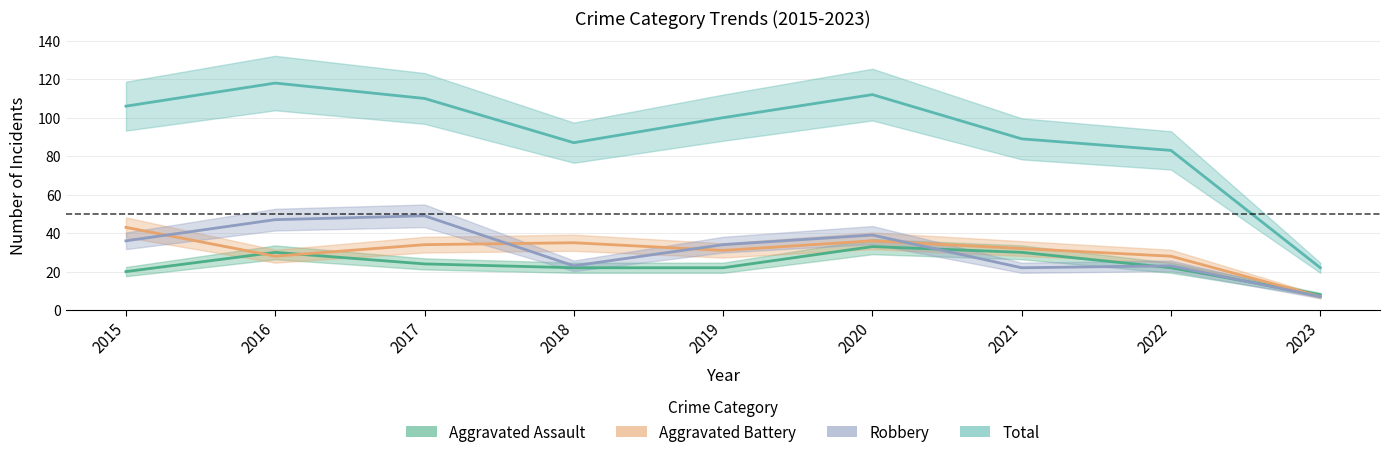

What value does the Aggravated Battery series have at 2019?

31